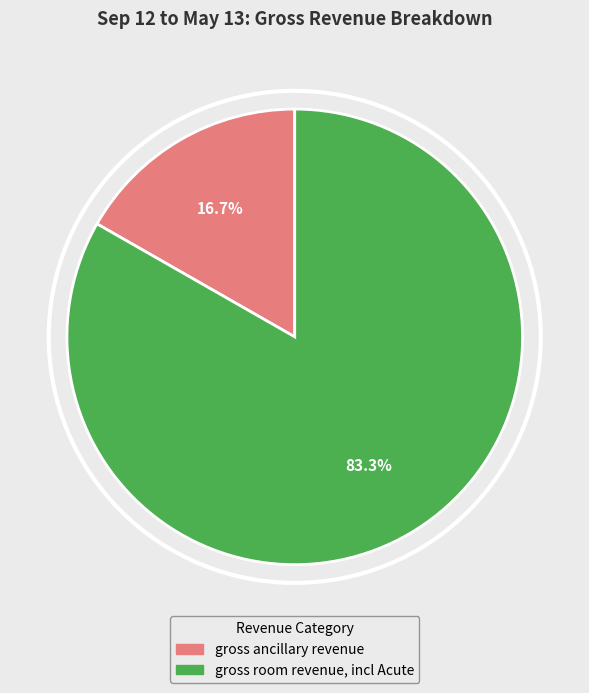

Which category has the biggest portion of the pie?

gross room revenue, incl Acute